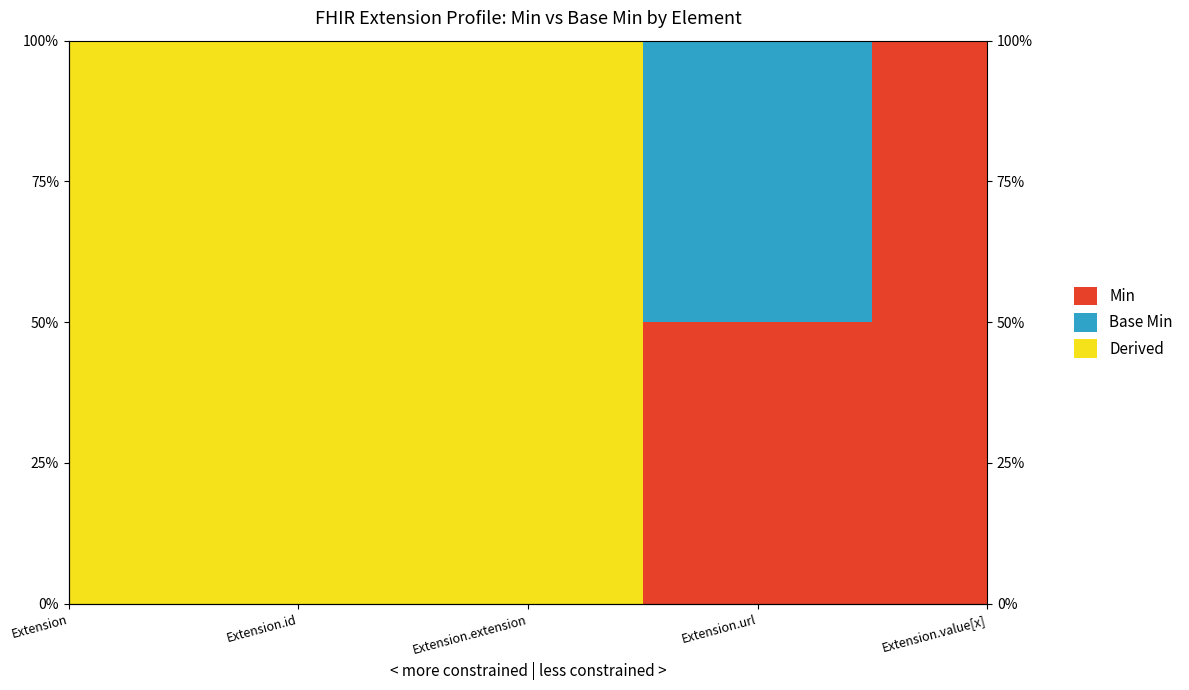

What is the sum of all values?

200